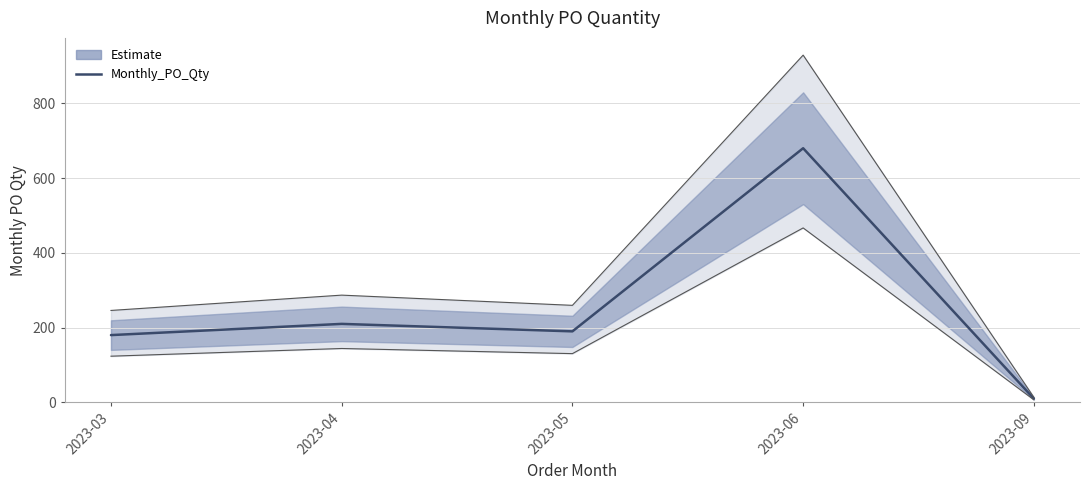

Reading left to right, extract all data points from this chart.

180	210	190	680	10